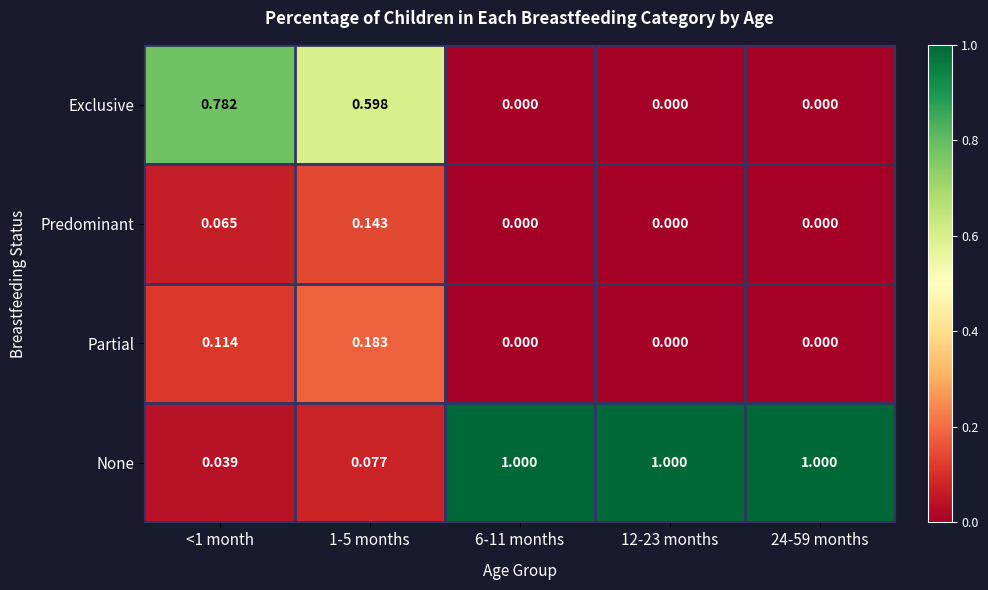

What is the difference between the highest and lowest values at 12-23 months?

1.0